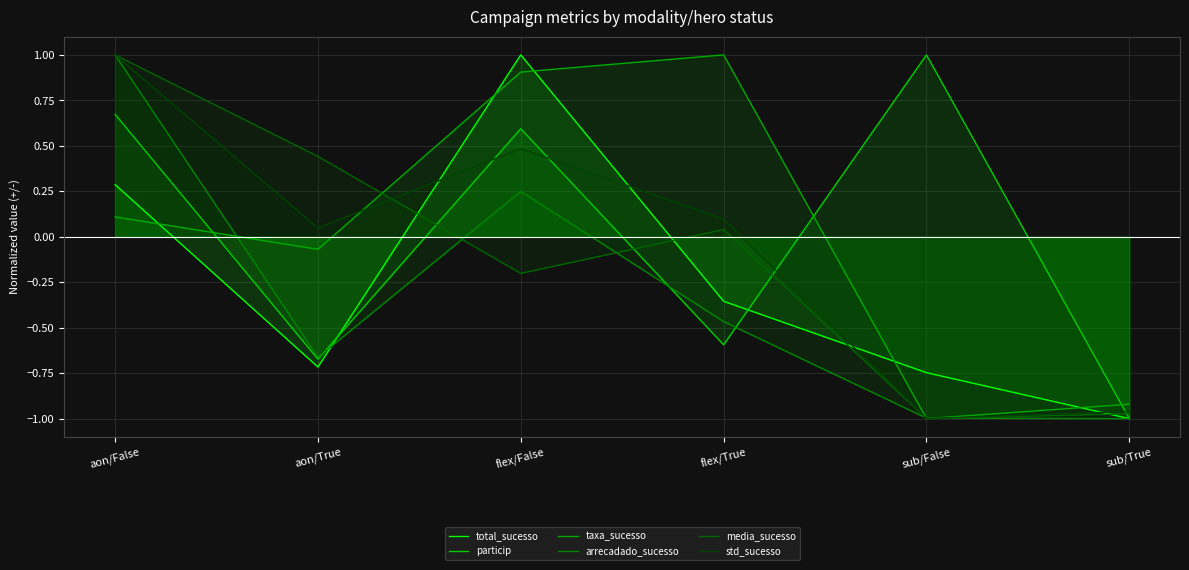

Reading left to right, transcribe all the data shown in this chart.

total_sucesso: 0.3	-0.7	1.0	-0.4	-0.7	-1.0
particip: 0.7	-0.7	0.6	-0.6	1.0	-1.0
taxa_sucesso: 0.1	-0.1	0.9	1.0	-1.0	-0.9
arrecadado_sucesso: 1.0	-0.7	0.2	-0.5	-1.0	-1.0
media_sucesso: 1.0	0.4	-0.2	0.0	-1.0	-1.0
std_sucesso: 1.0	0.0	0.5	0.1	-1.0	-1.0